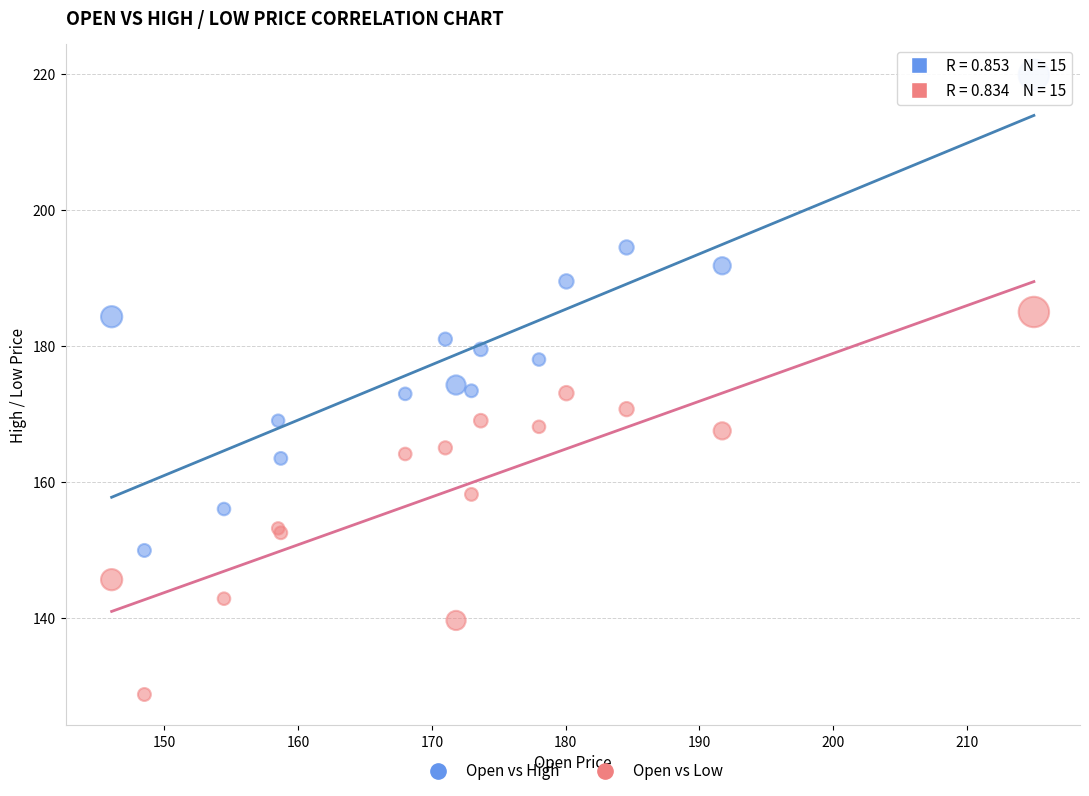

Which series reaches the maximum Y coordinate?

Open vs High